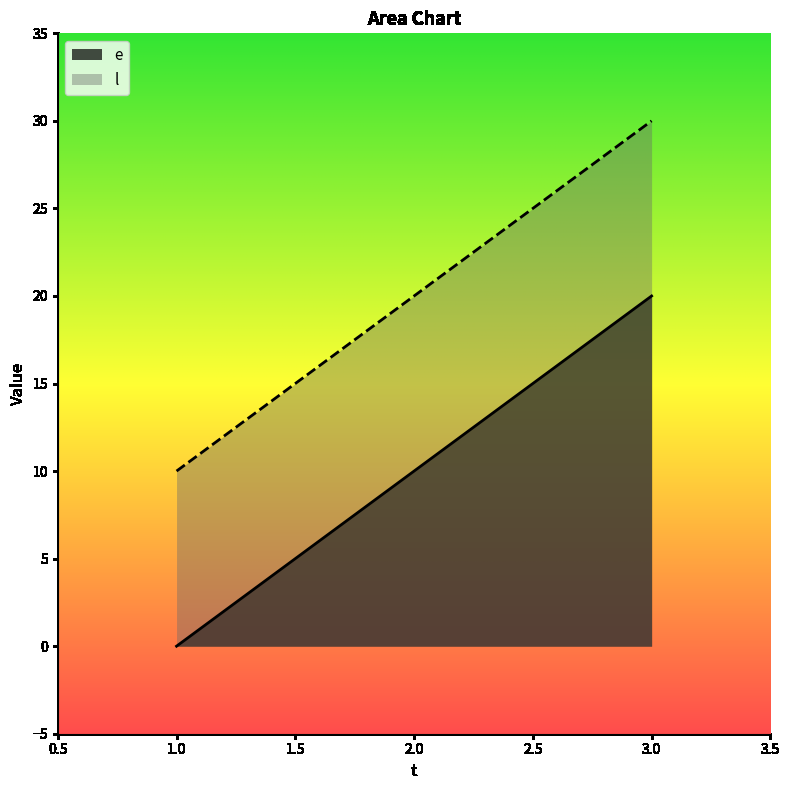

What are all the series names shown in the legend?

e, l